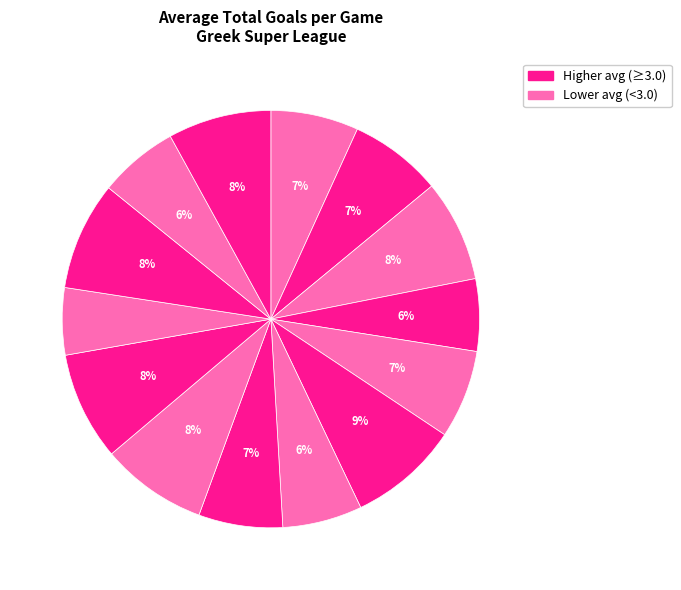

Count the number of slices in the pie.

14